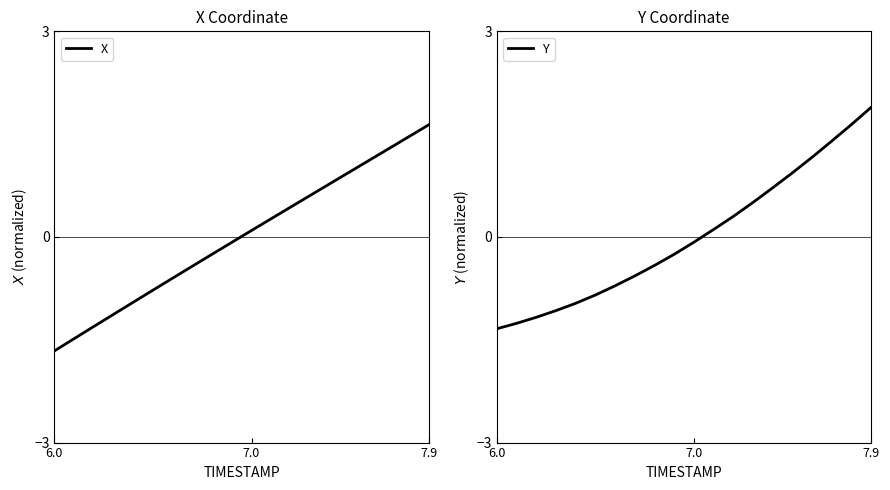

What is the lowest value of the X series?

-1.7